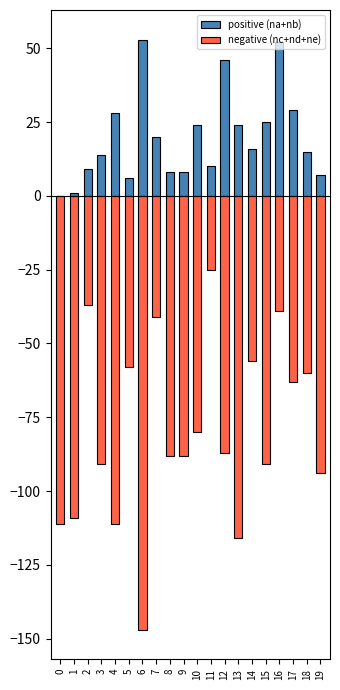

What is the difference between the negative (nc+nd+ne) values at 4 and 7?

70